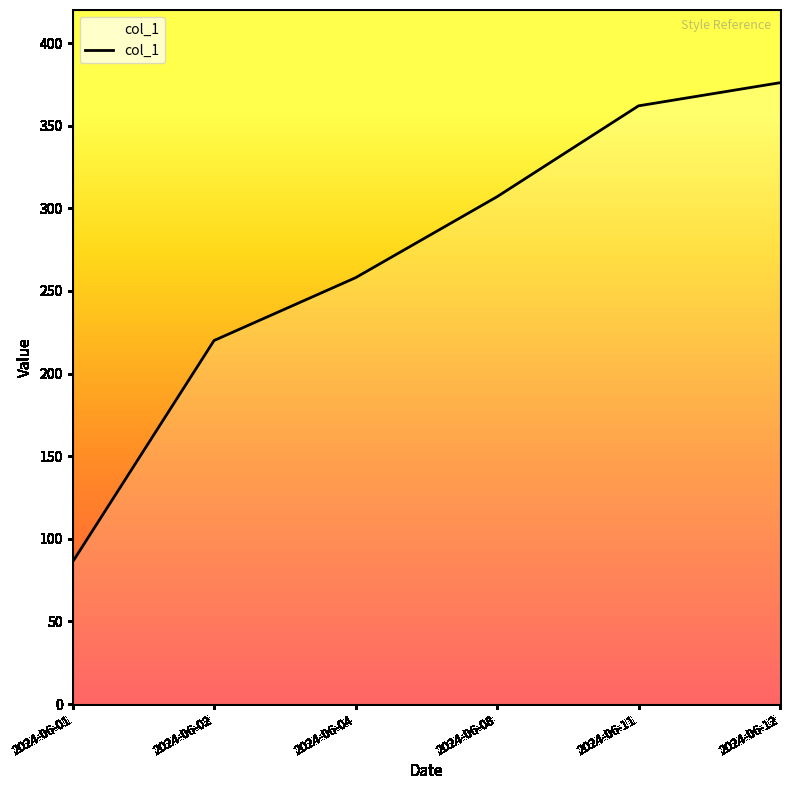

How many categories are shown in the chart?

6